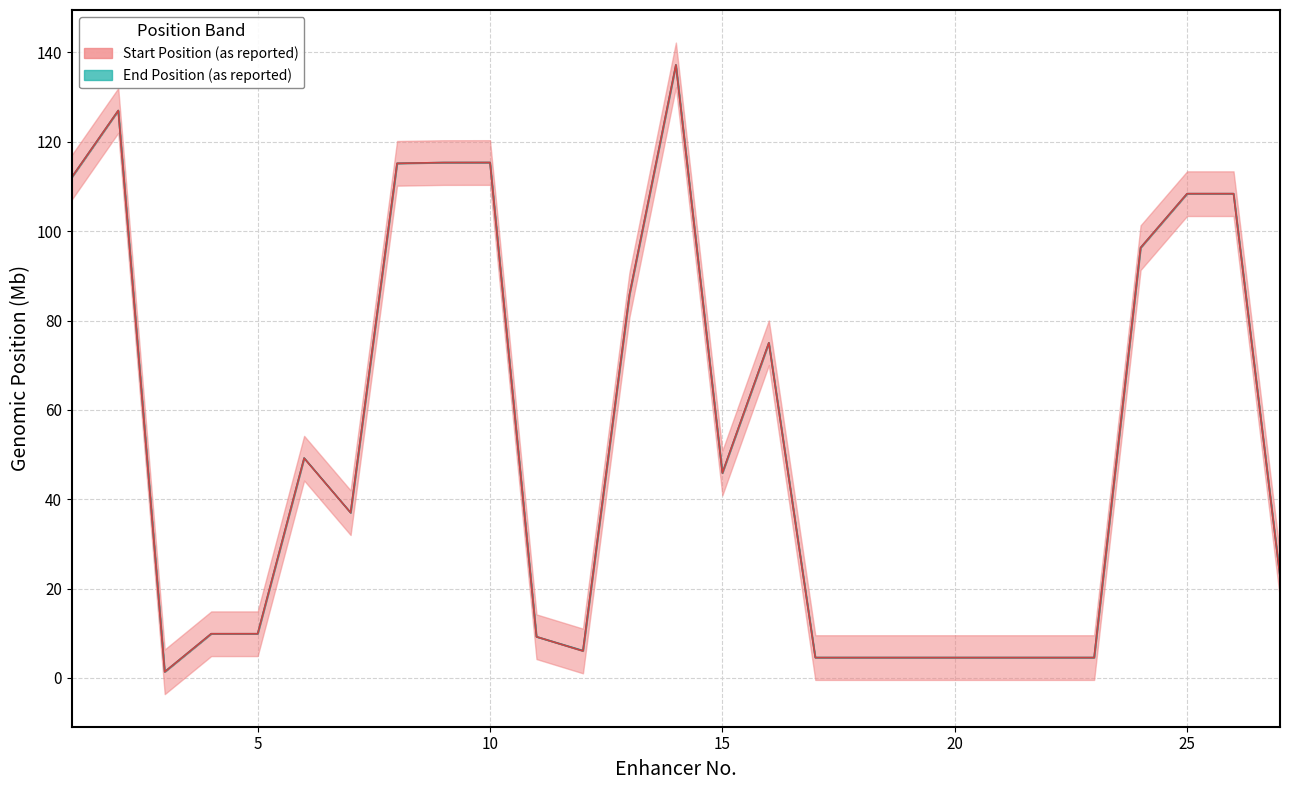

The End Position (as reported) series shows 2.2 at 3. True or false?

False